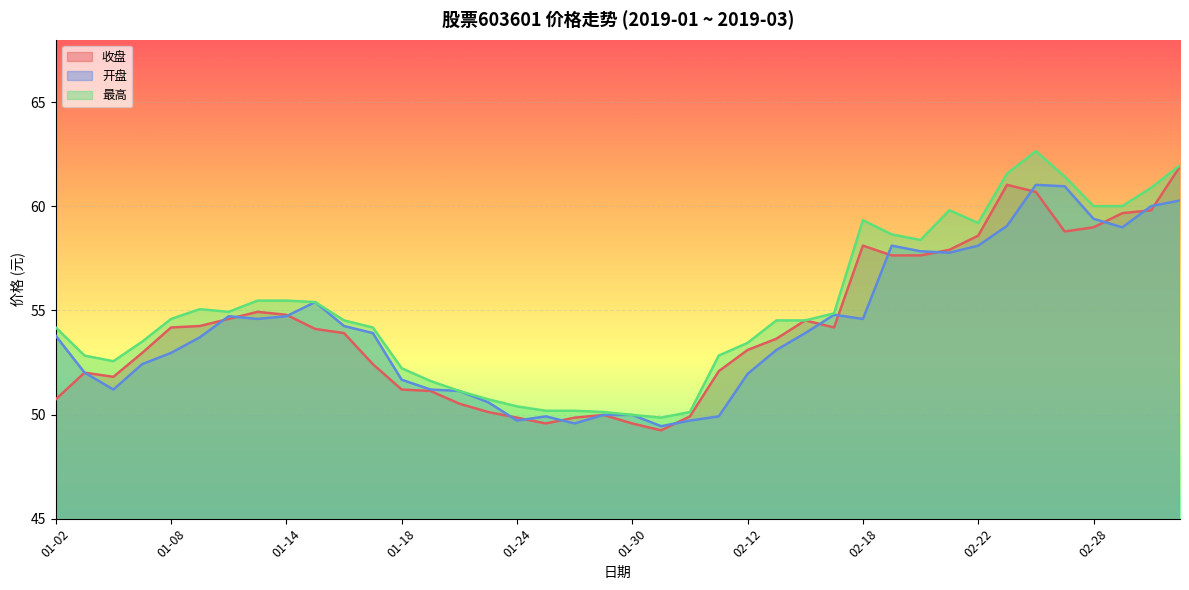

Reading left to right, what are all the values shown in this chart?

收盘: 01-02=50.7	01-03=52.0	01-04=51.8	01-07=53.0	01-08=54.2	01-09=54.2	01-10=54.6	01-11=54.9	01-14=54.8	01-15=54.1	01-16=53.9	01-17=52.4	01-18=51.2	01-21=51.1	01-22=50.5	01-23=50.1	01-24=49.9	01-25=49.6	01-28=49.9	01-29=50.0	01-30=49.6	01-31=49.2	02-01=49.9	02-11=52.1	02-12=53.1	02-13=53.6	02-14=54.5	02-15=54.2	02-18=58.1	02-19=57.6	02-20=57.6	02-21=57.9	02-22=58.6	02-25=61.0	02-26=60.7	02-27=58.8	02-28=59.0	03-01=59.7	03-04=59.8	03-05=61.9
开盘: 01-02=53.8	01-03=52.0	01-04=51.2	01-07=52.4	01-08=53.0	01-09=53.7	01-10=54.7	01-11=54.6	01-14=54.7	01-15=55.4	01-16=54.2	01-17=53.9	01-18=51.7	01-21=51.2	01-22=51.1	01-23=50.6	01-24=49.7	01-25=49.9	01-28=49.6	01-29=50.0	01-30=50.0	01-31=49.4	02-01=49.7	02-11=49.9	02-12=52.0	02-13=53.1	02-14=53.9	02-15=54.8	02-18=54.6	02-19=58.1	02-20=57.8	02-21=57.8	02-22=58.1	02-25=59.1	02-26=61.0	02-27=61.0	02-28=59.4	03-01=59.0	03-04=60.0	03-05=60.3
最高: 01-02=54.2	01-03=52.8	01-04=52.6	01-07=53.5	01-08=54.6	01-09=55.1	01-10=54.9	01-11=55.5	01-14=55.5	01-15=55.4	01-16=54.5	01-17=54.2	01-18=52.2	01-21=51.6	01-22=51.1	01-23=50.7	01-24=50.4	01-25=50.2	01-28=50.2	01-29=50.1	01-30=50.0	01-31=49.9	02-01=50.1	02-11=52.8	02-12=53.4	02-13=54.5	02-14=54.5	02-15=54.9	02-18=59.3	02-19=58.6	02-20=58.4	02-21=59.8	02-22=59.2	02-25=61.6	02-26=62.6	02-27=61.4	02-28=60.0	03-01=60.0	03-04=60.9	03-05=62.0